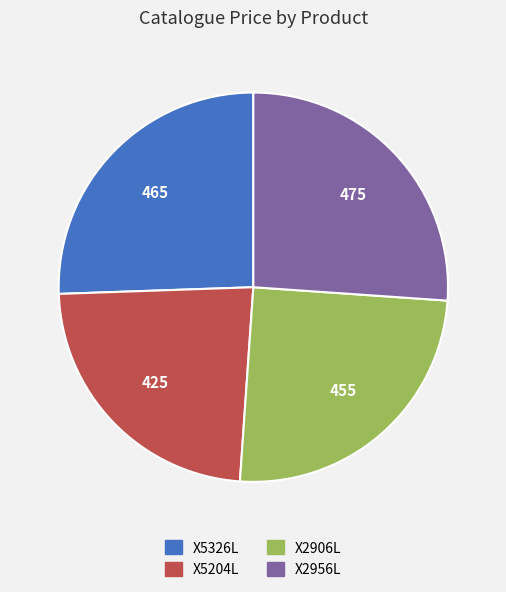

The X2906L slice represents 25% of the pie. True or false?

True